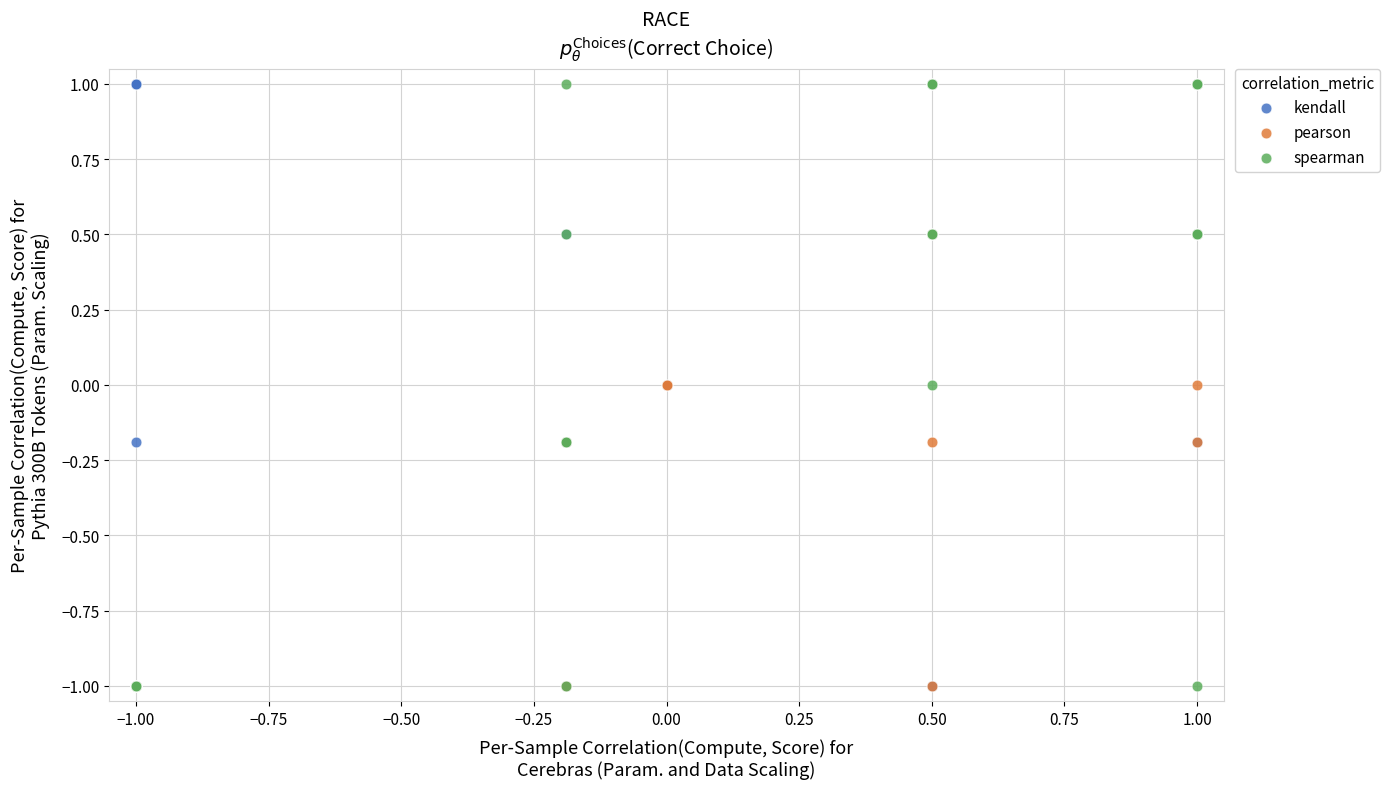

What are all the series names shown in the legend?

kendall, pearson, spearman